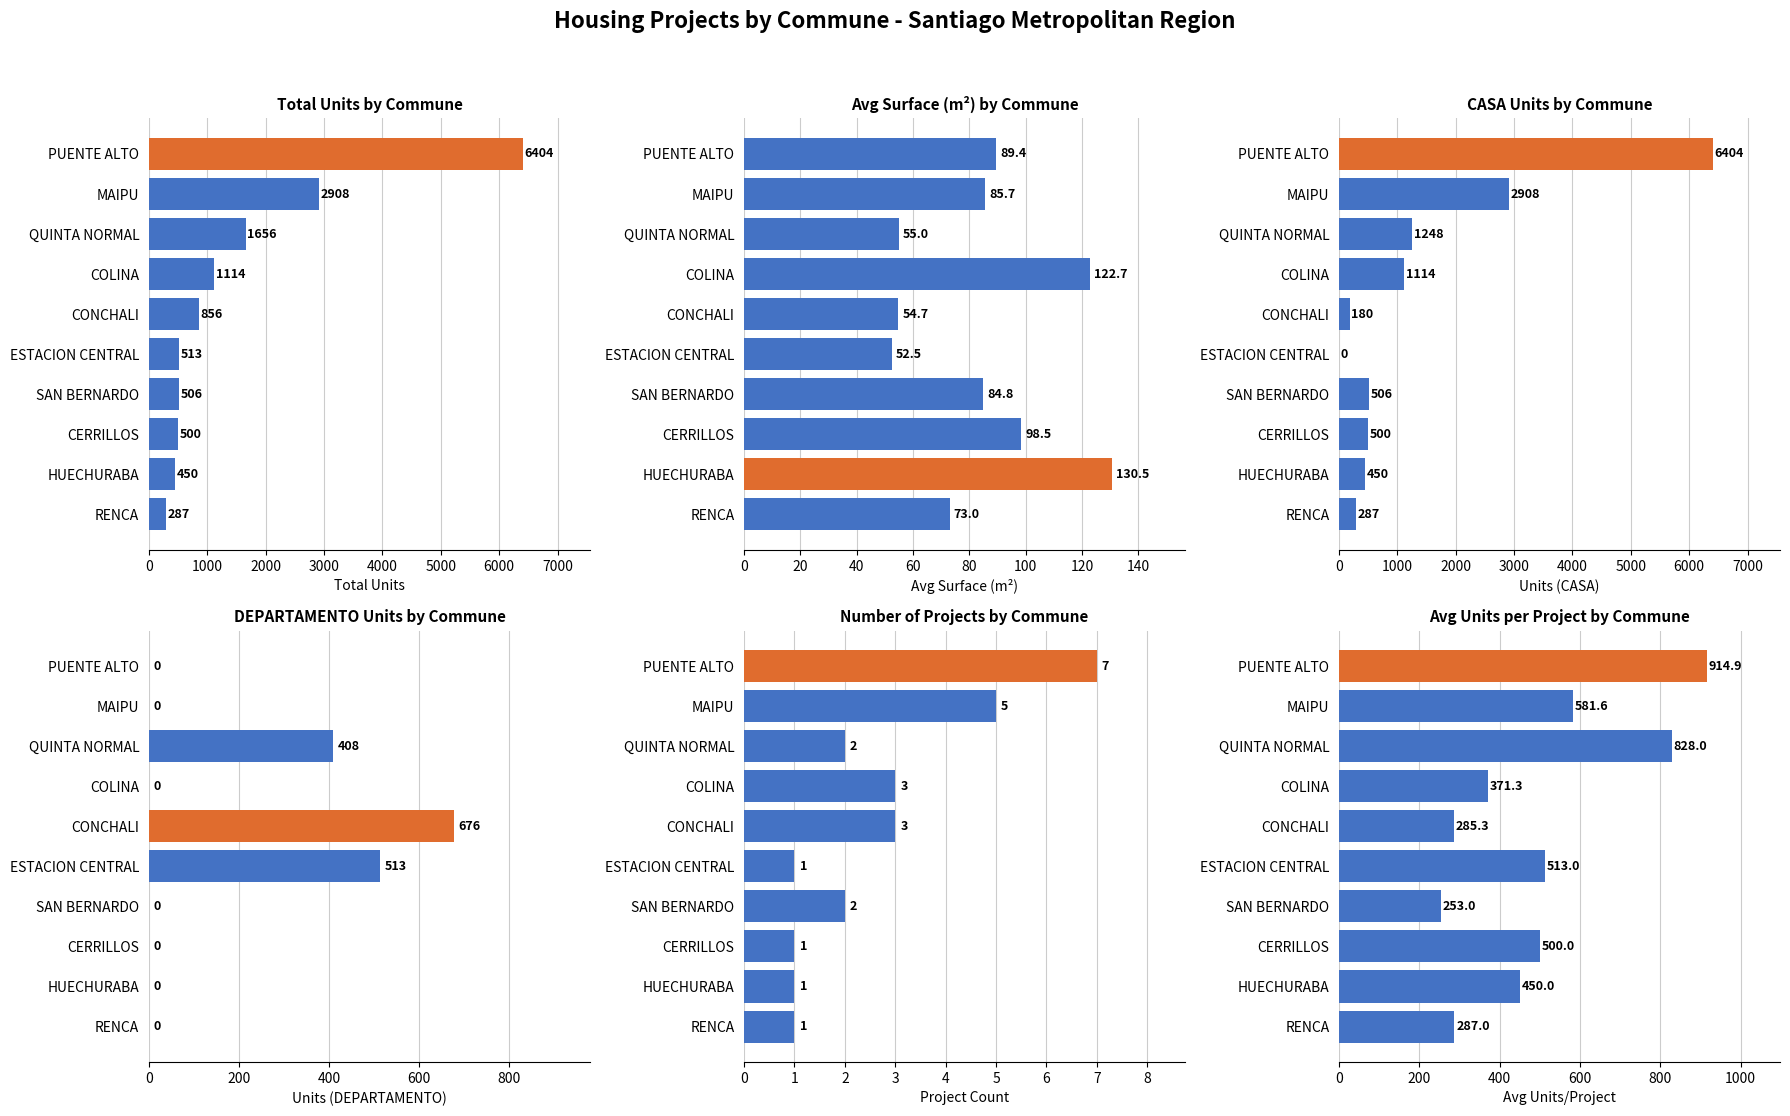

At how many categories does at least one series exceed 456?

8